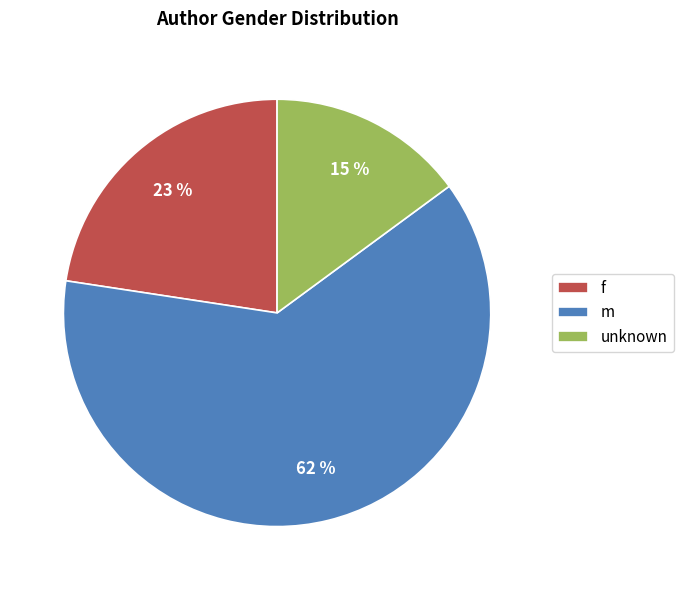

Combined, do f and unknown account for over 50%?

No